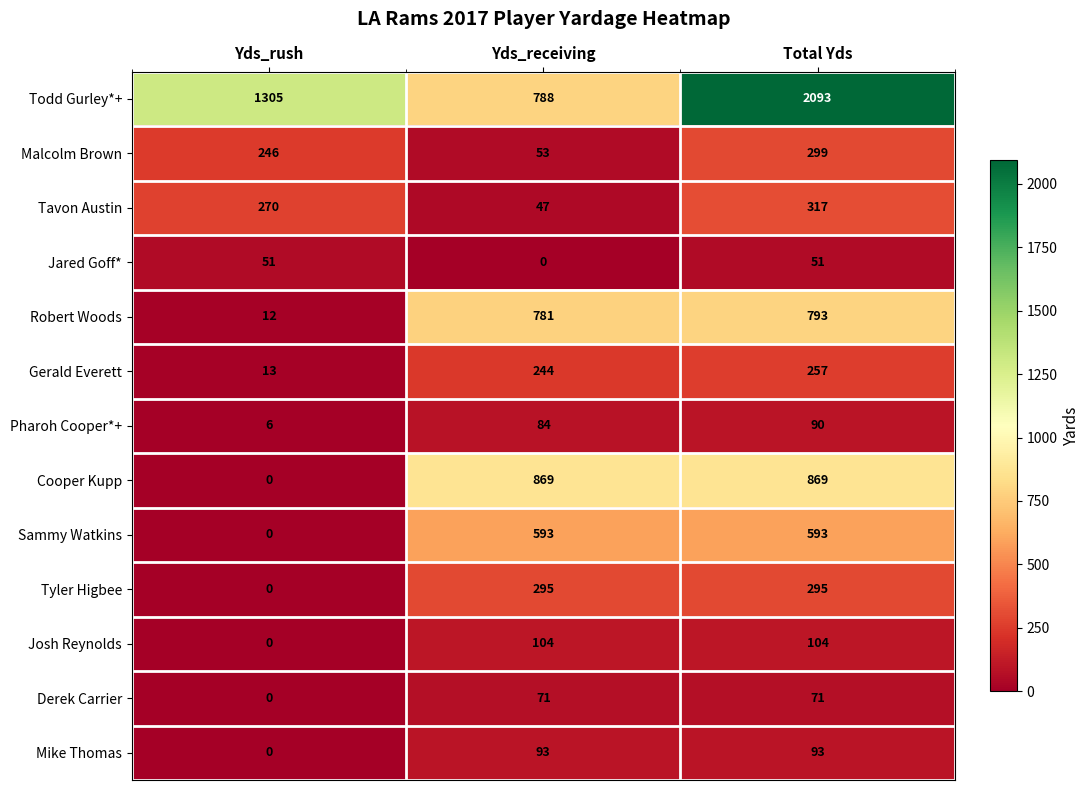

What is the difference between the Todd Gurley*+ values at Total Yds and Yds_receiving?

1305